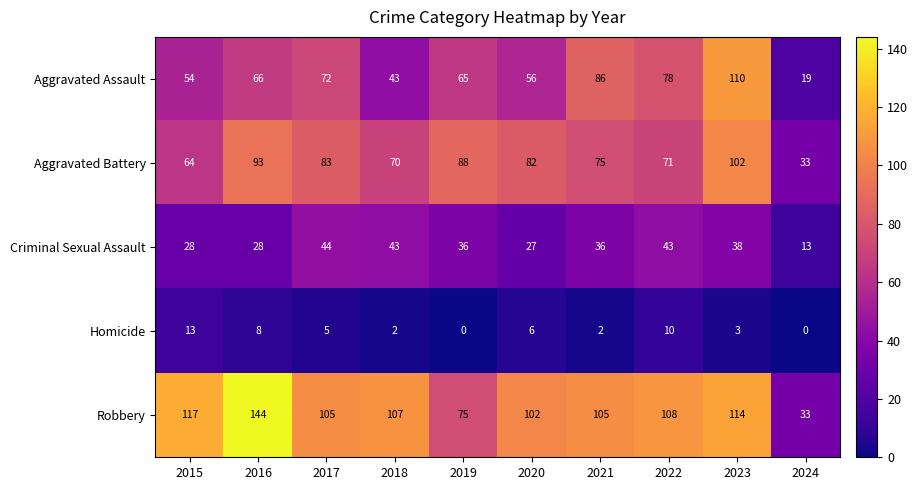

What is the total value across all series at 2023?

367